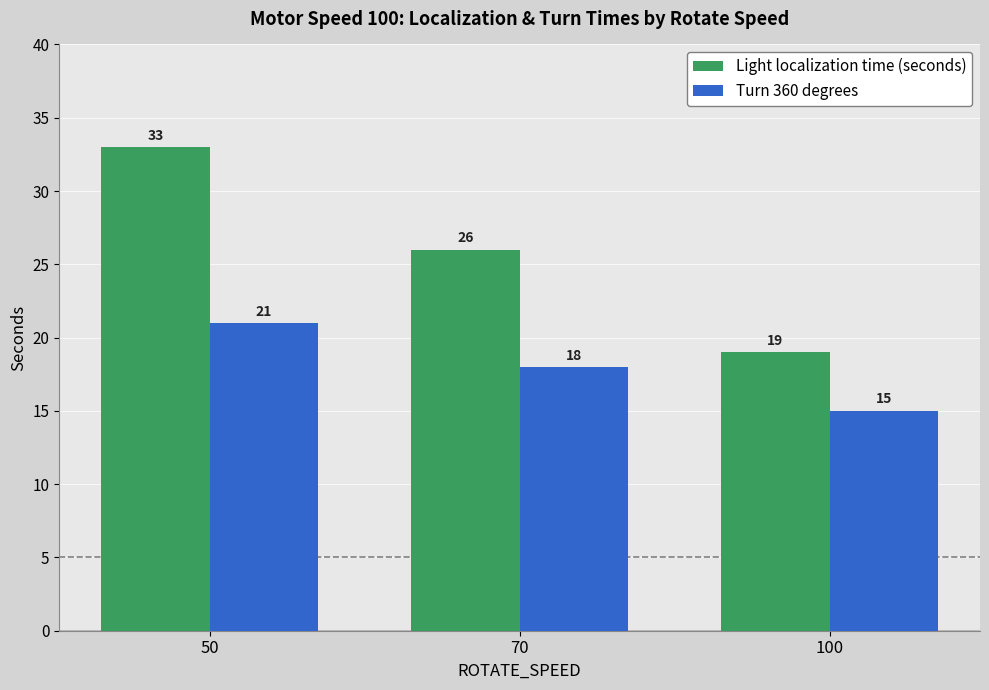

Reading left to right, what are all the values shown in this chart?

Light localization time (seconds): 50=33	70=26	100=19
Turn 360 degrees: 50=21	70=18	100=15